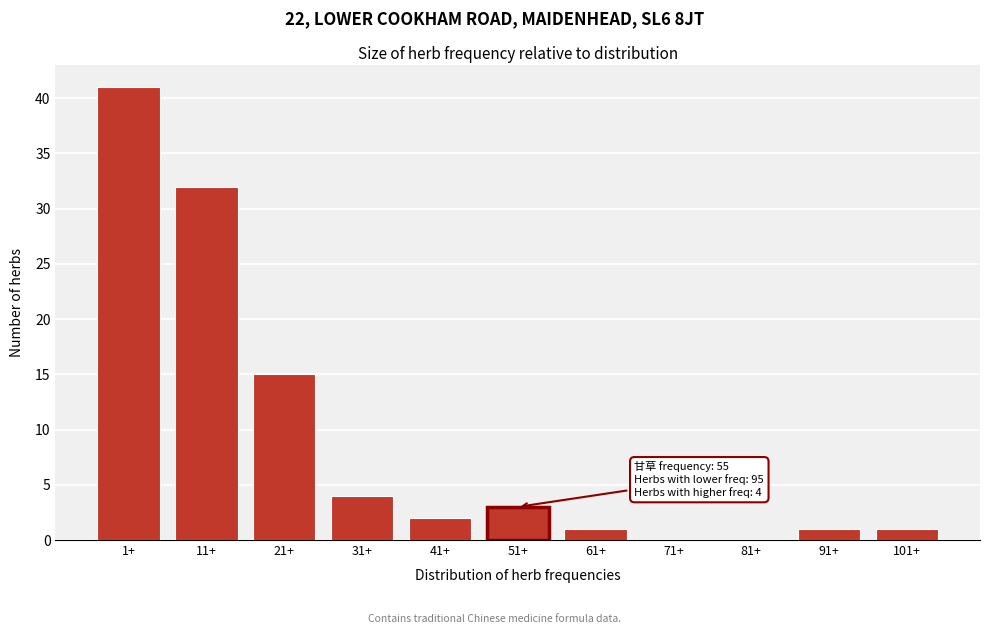

Reading left to right, transcribe all the data shown in this chart.

1+=41	11+=32	21+=15	31+=4	41+=2	51+=3	61+=1	71+=0	81+=0	91+=1	101+=1